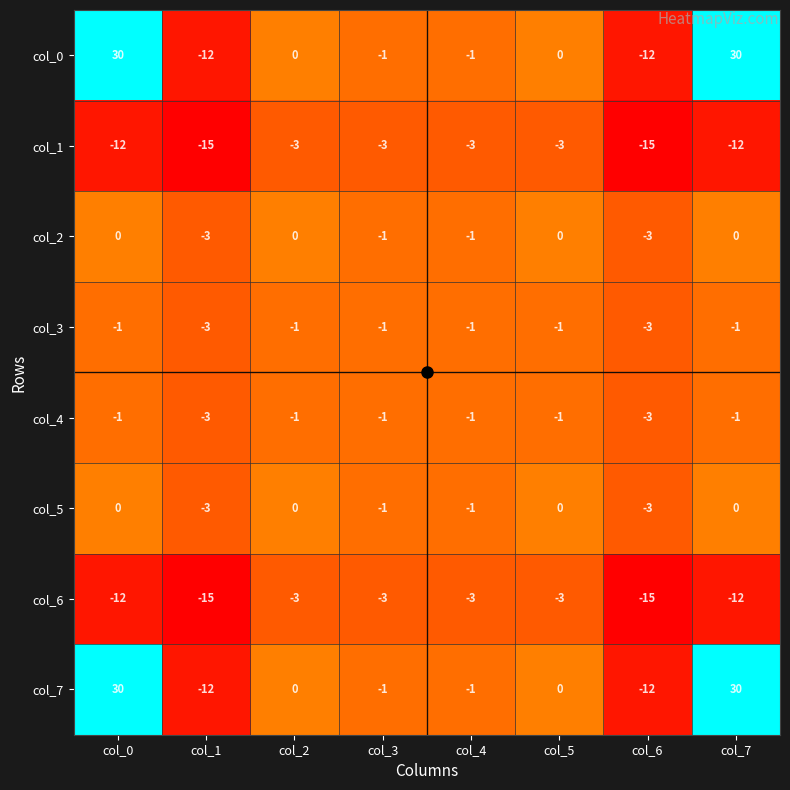

Is it true that col_6 equals -7 at col_1?

False